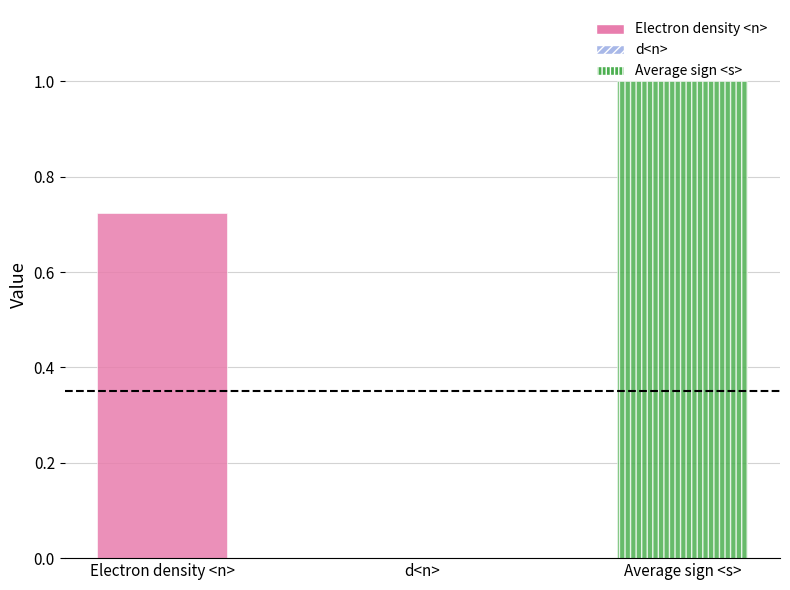

List the labels in order of value, largest first.

Average sign <s>, Electron density <n>, d<n>